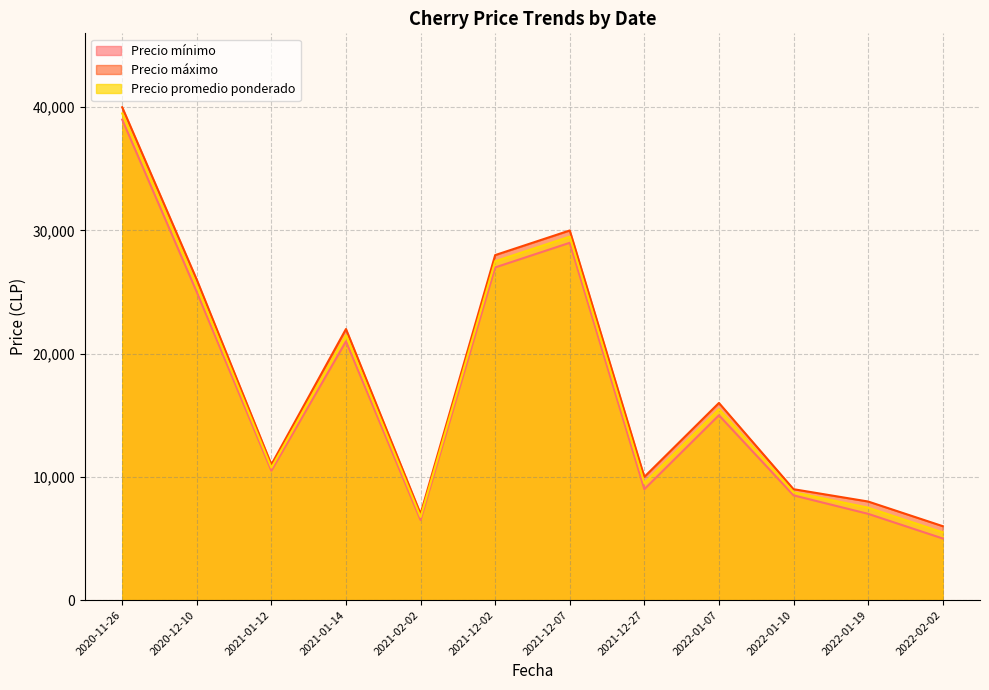

At which category does Precio máximo reach its first local valley?

2021-01-12